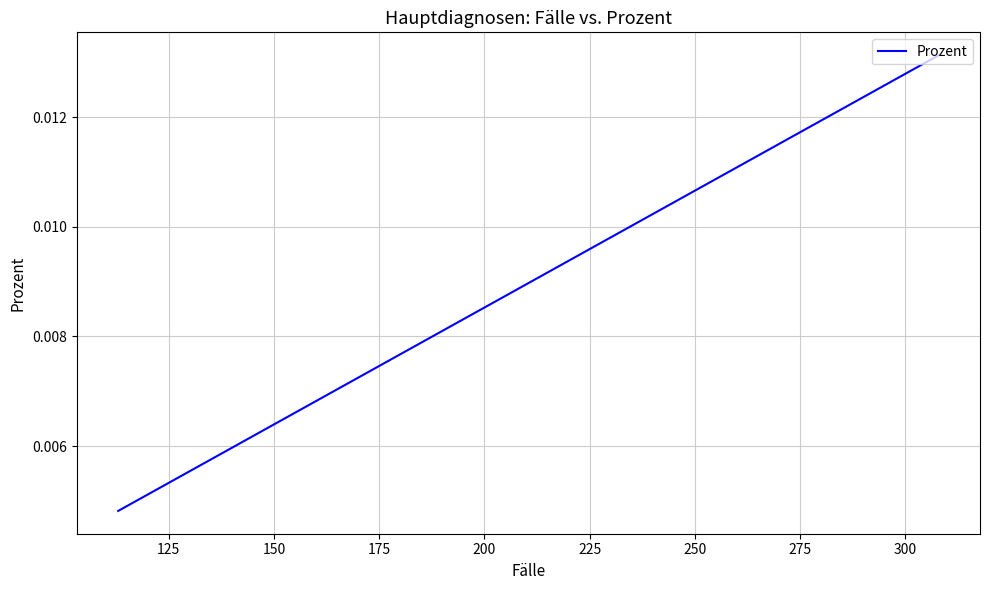

Is it true that the value at 19 is 0.0?

False